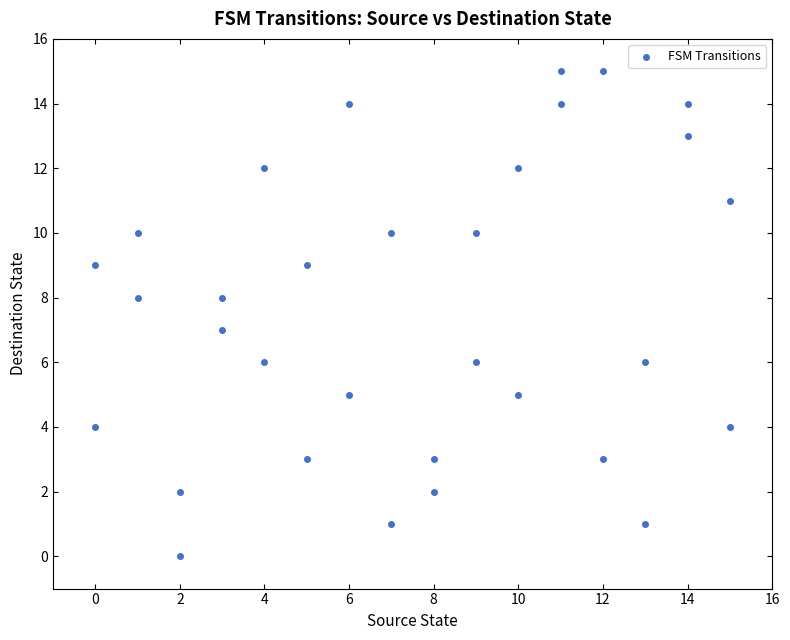

What is the range of Y values (max minus min)?

15